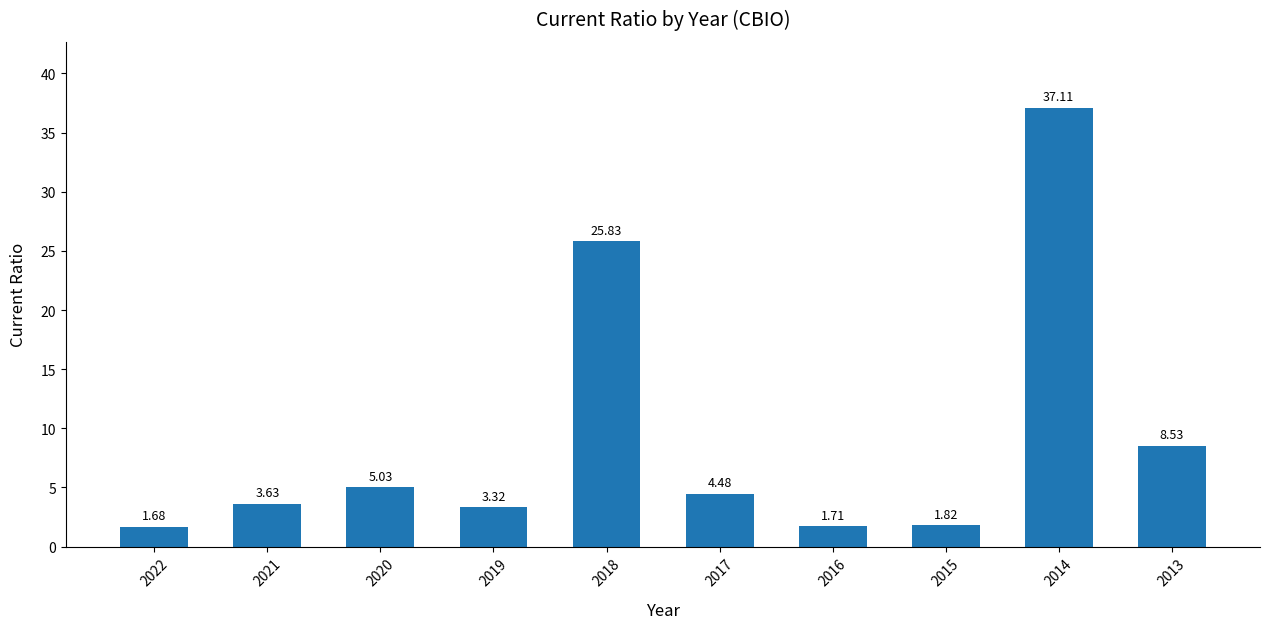

What is the difference between the maximum and minimum values?

35.4